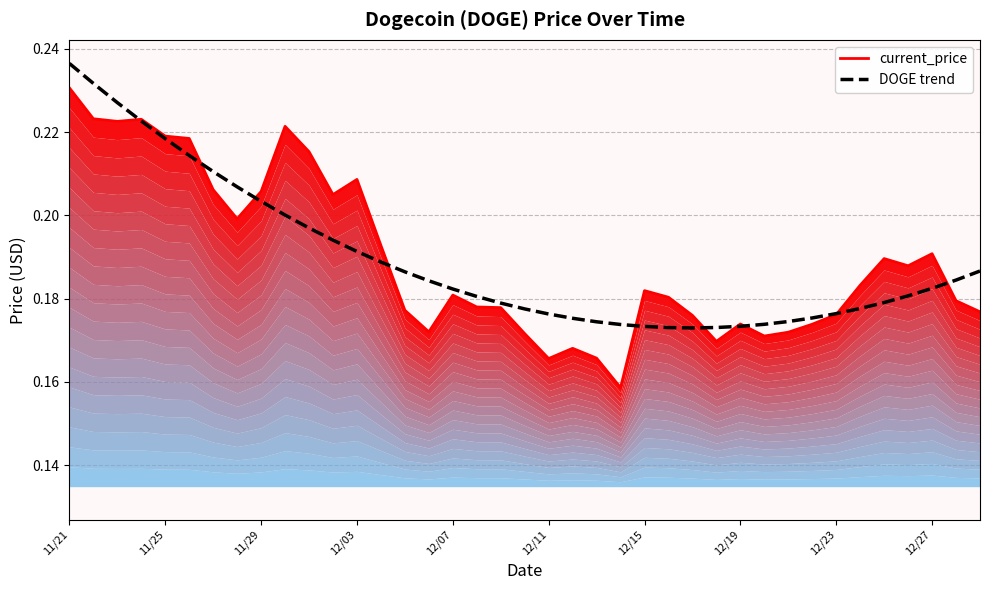

What is the maximum value shown in the chart?

0.2